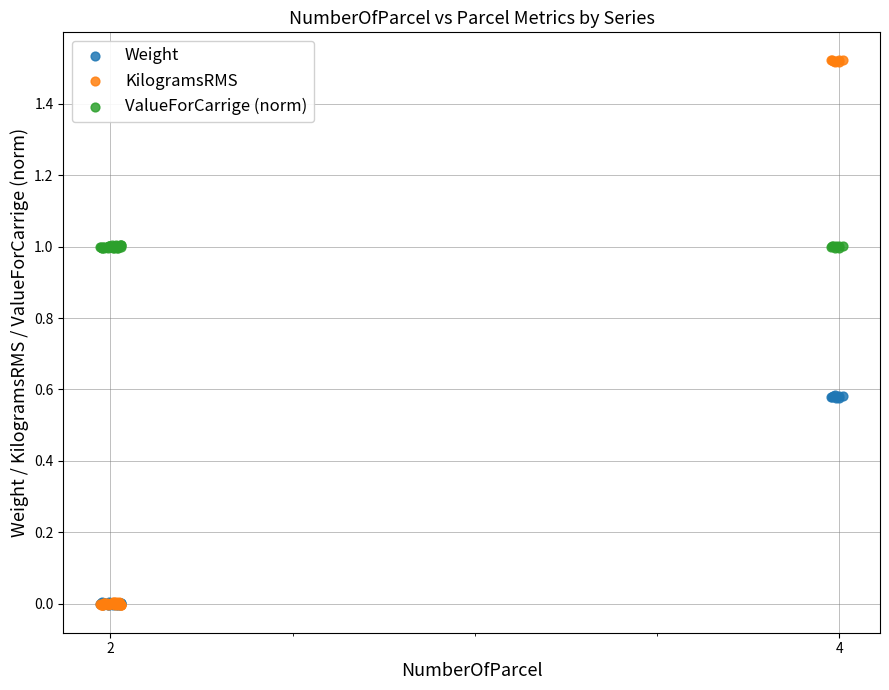

What are all the series names shown in the legend?

Weight, KilogramsRMS, ValueForCarrige (norm)